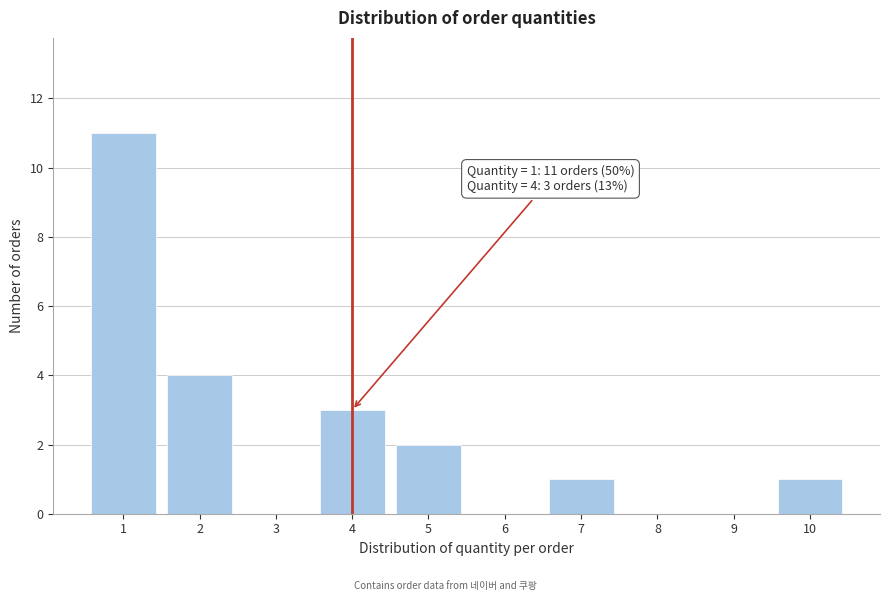

Over which range of the x-axis is the bar tallest?

0.5 to 1.5